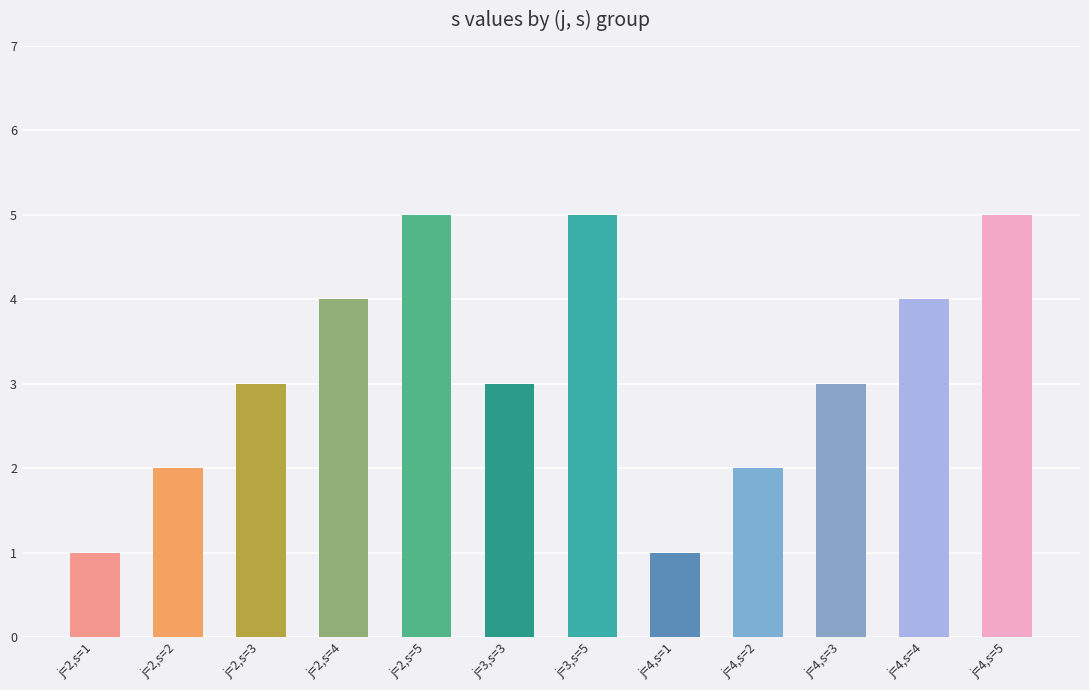

What is the greatest value displayed?

5